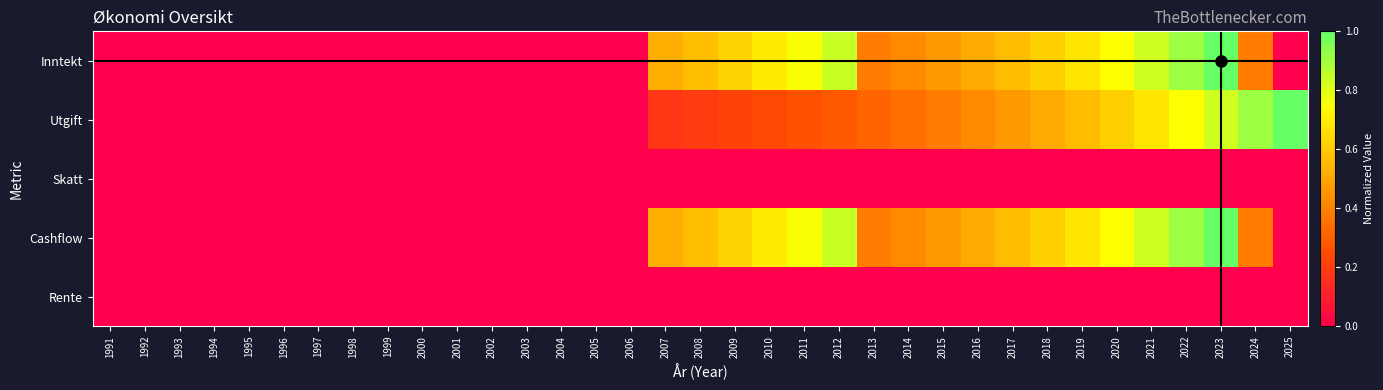

How many data points does each series have?

35